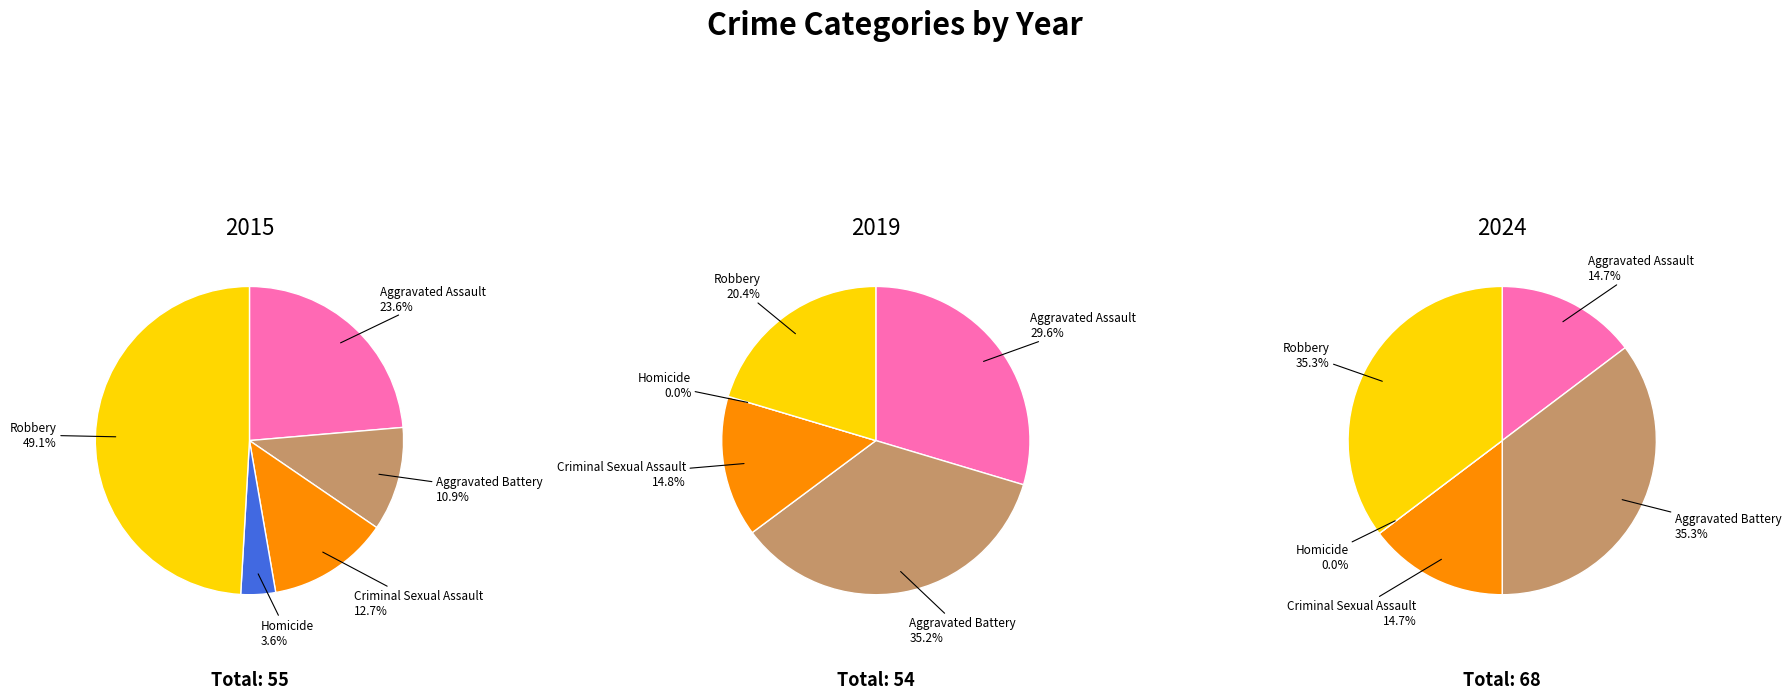

To the nearest percent, what is the difference between the Aggravated Assault and Homicide slice percentages?

20%